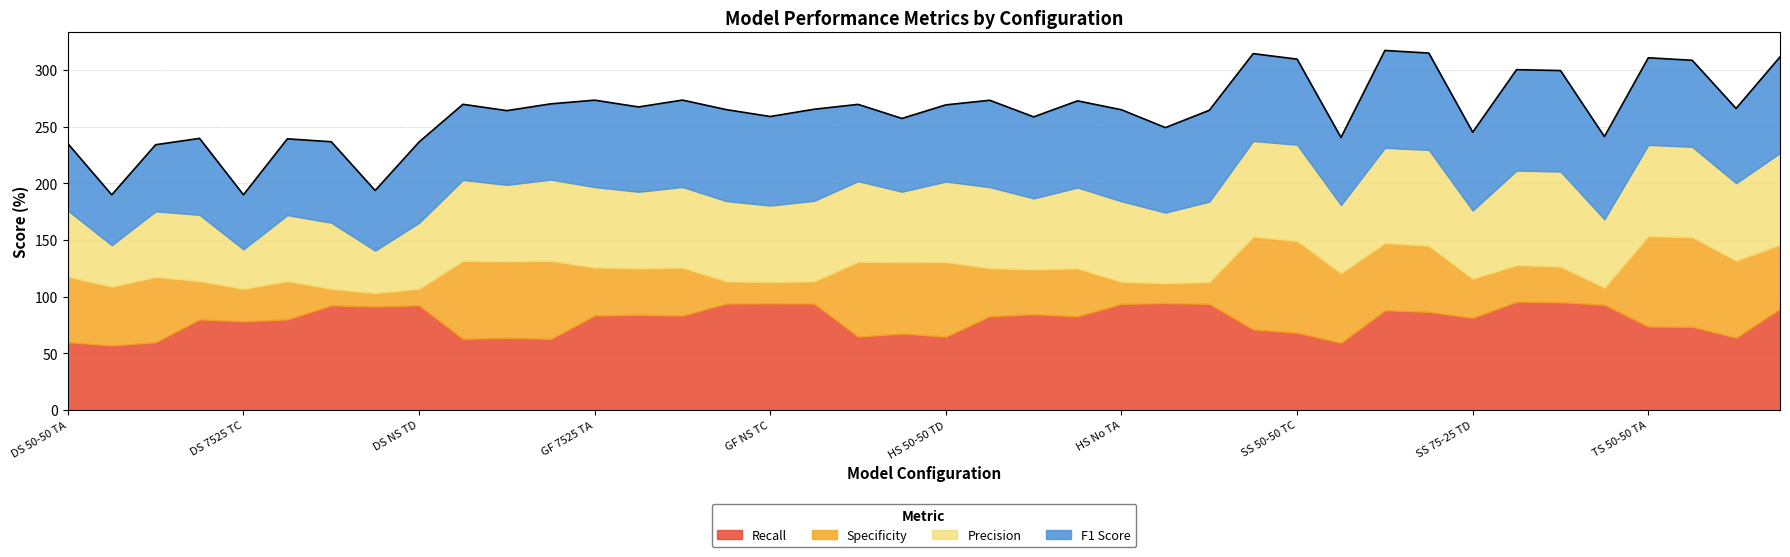

What is the value of the F1 Score point at the 14th from the left?

74.9